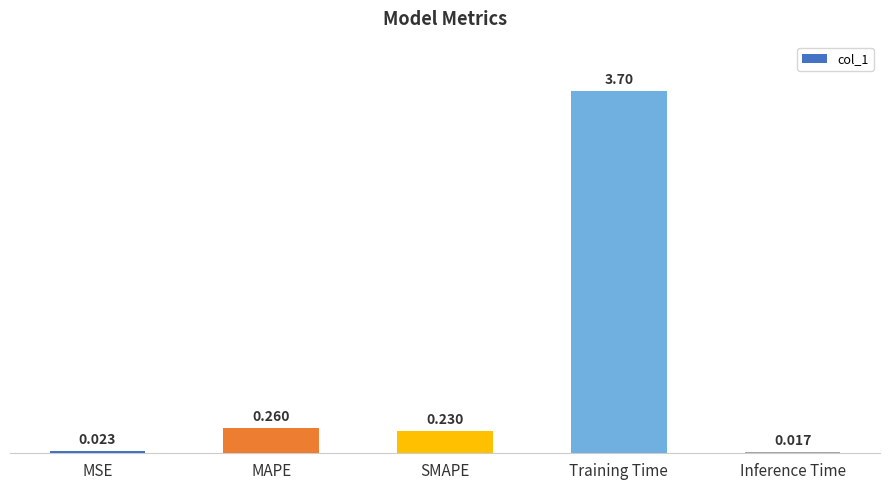

True or false: the data shows 6.4 at Training Time.

False